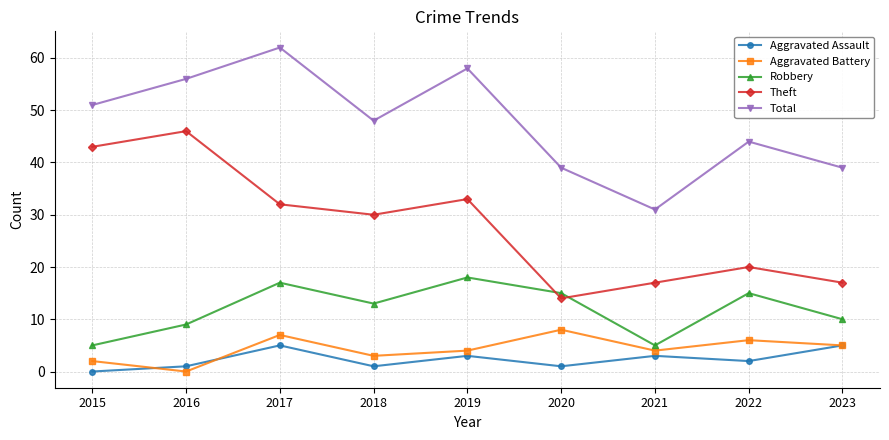

True or false: Aggravated Assault and Total intersect in this chart.

False